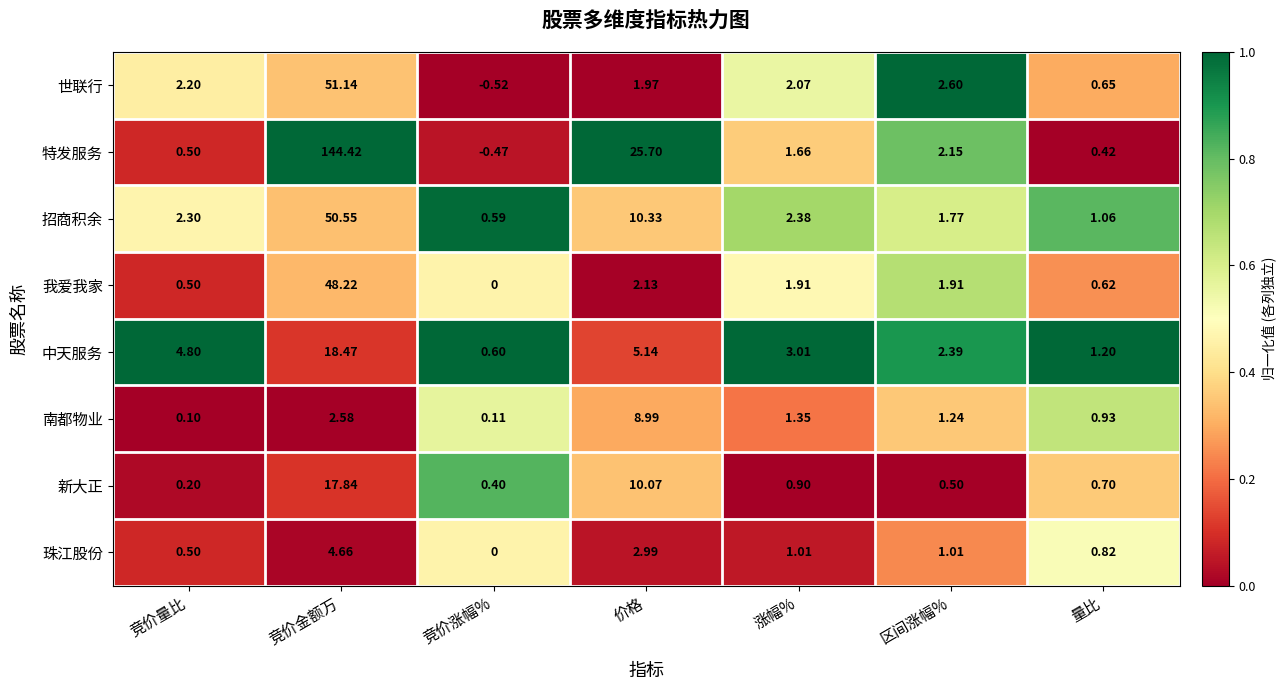

At which category is the sum across all series the highest?

竞价金额万